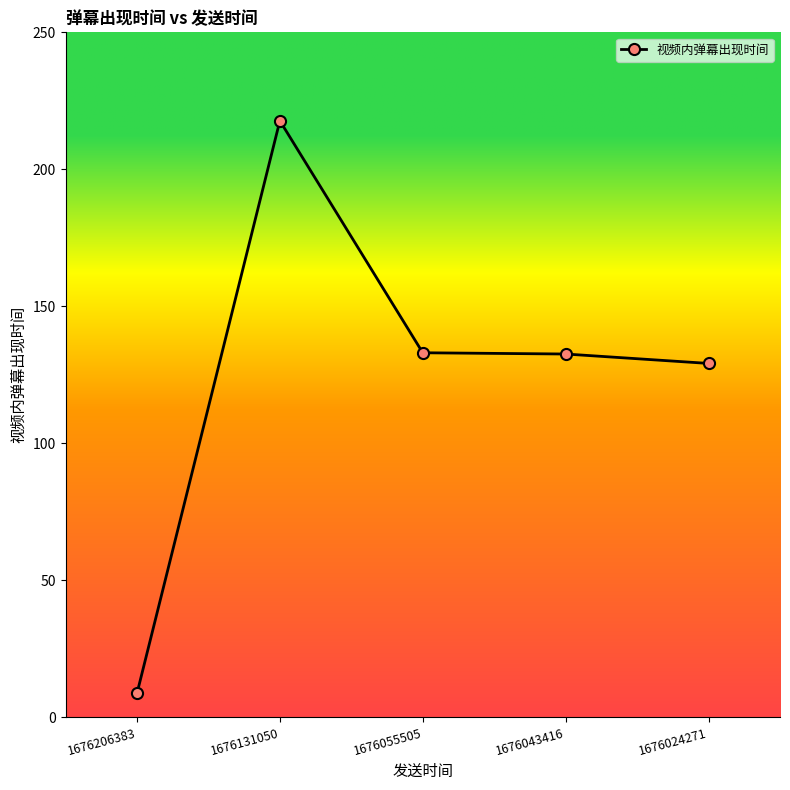

What is the difference between the values at 1676131050 and 1676055505?

84.7